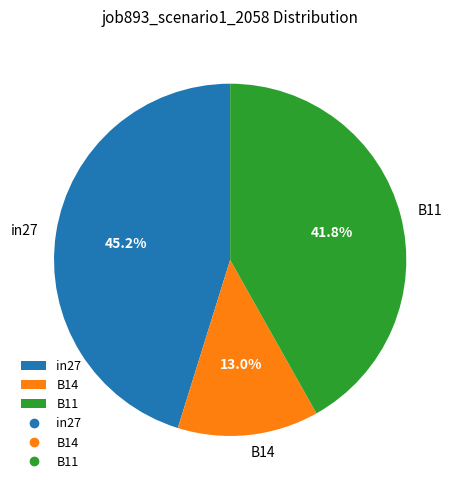

Rank the categories by value from highest to lowest.

in27, B11, B14